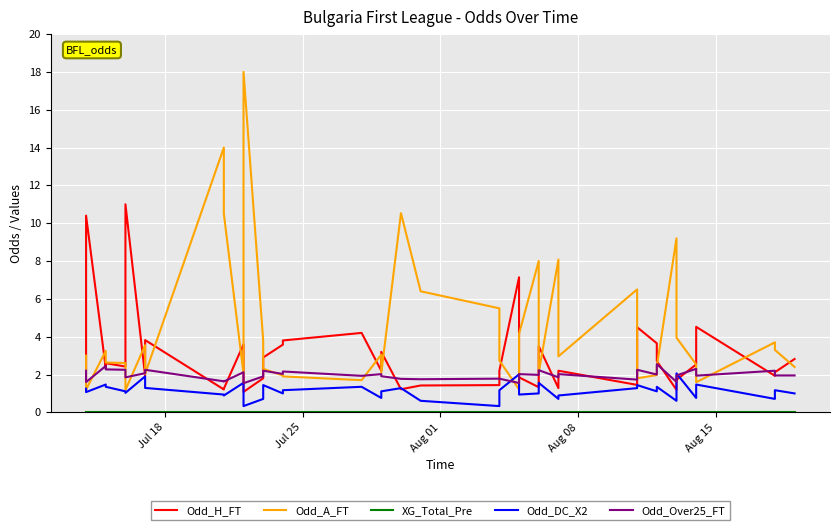

What is the difference between the second highest and minimum values in the Odd_DC_X2 series?

1.7